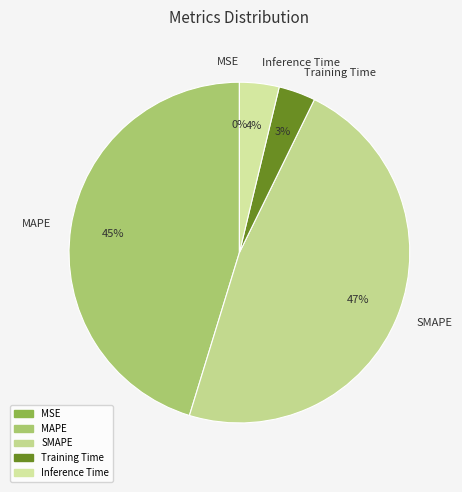

To the nearest percent, what is the difference between the Training Time and MAPE slice percentages?

42%